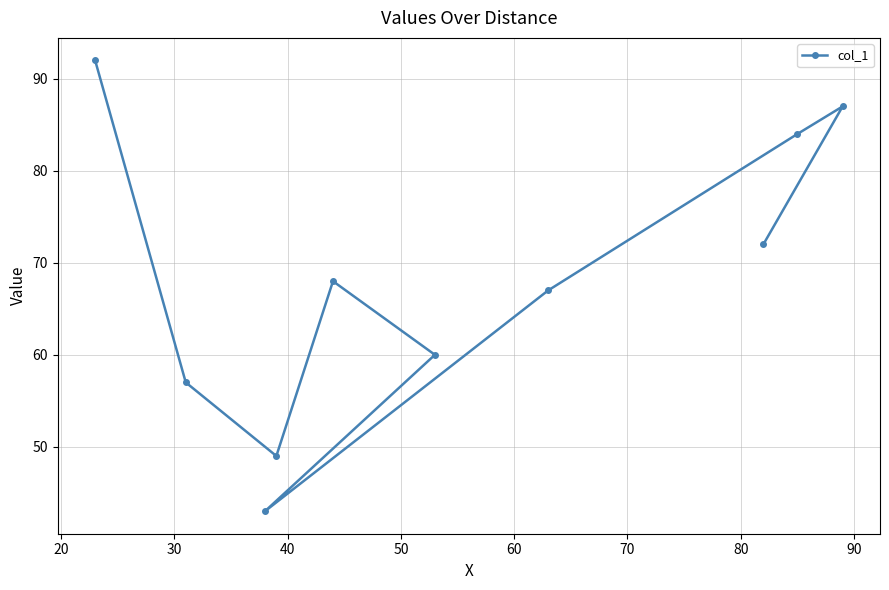

Reading right to left, transcribe all the data shown in this chart.

87	84	72	67	60	68	49	43	57	92